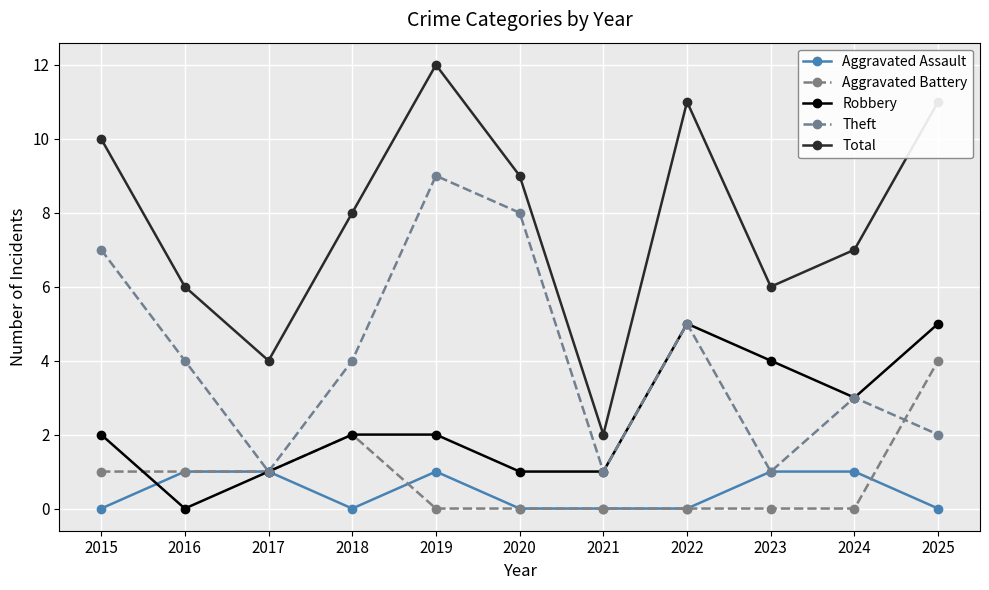

Which category has the lowest value in the Total series?

2021